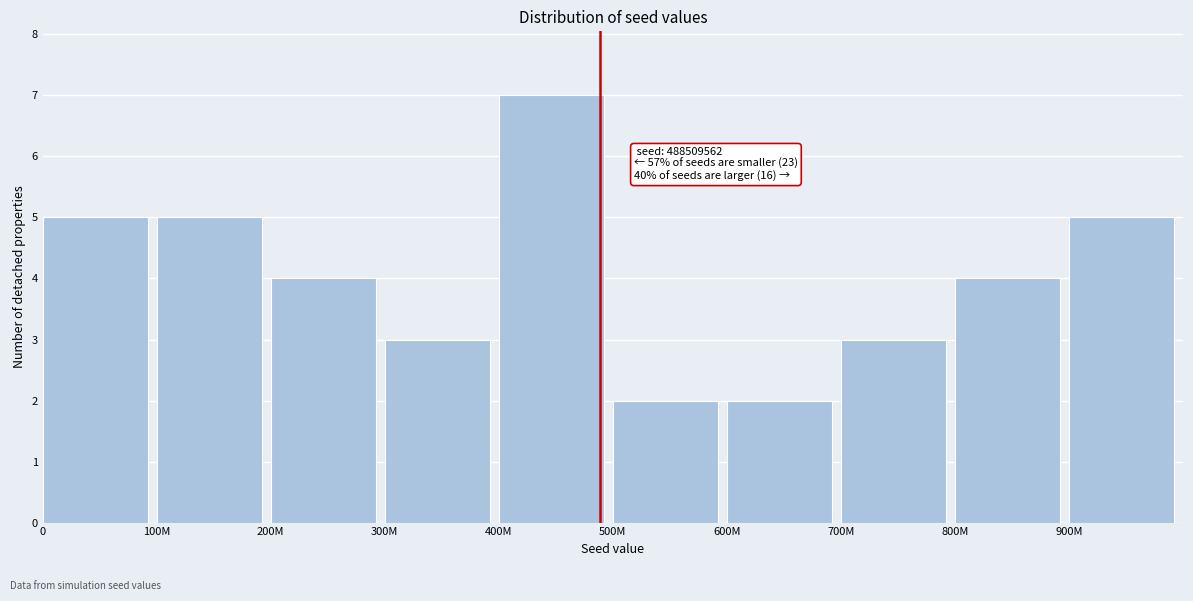

Reading left to right, transcribe all the data shown in this chart.

0=5	100M=5	200M=4	300M=3	400M=7	500M=2	600M=2	700M=3	800M=4	900M=5